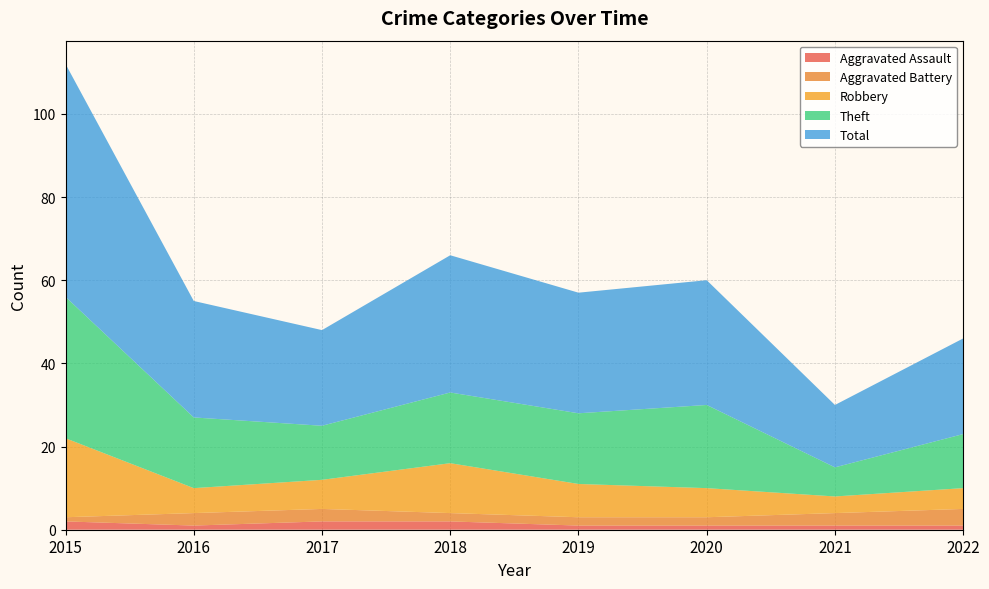

Reading left to right, what are all the values shown in this chart?

Aggravated Assault: 2	1	2	2	1	1	1	1
Aggravated Battery: 1	3	3	2	2	2	3	4
Robbery: 19	6	7	12	8	7	4	5
Theft: 34	17	13	17	17	20	7	13
Total: 56	28	23	33	29	30	15	23